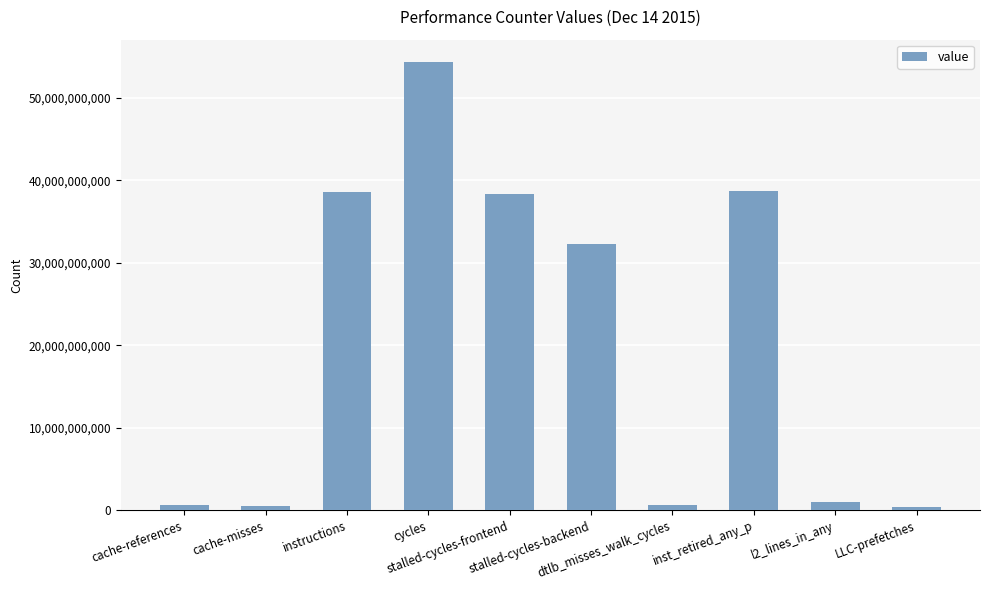

What is the label of the 4th bar from the left?

cycles